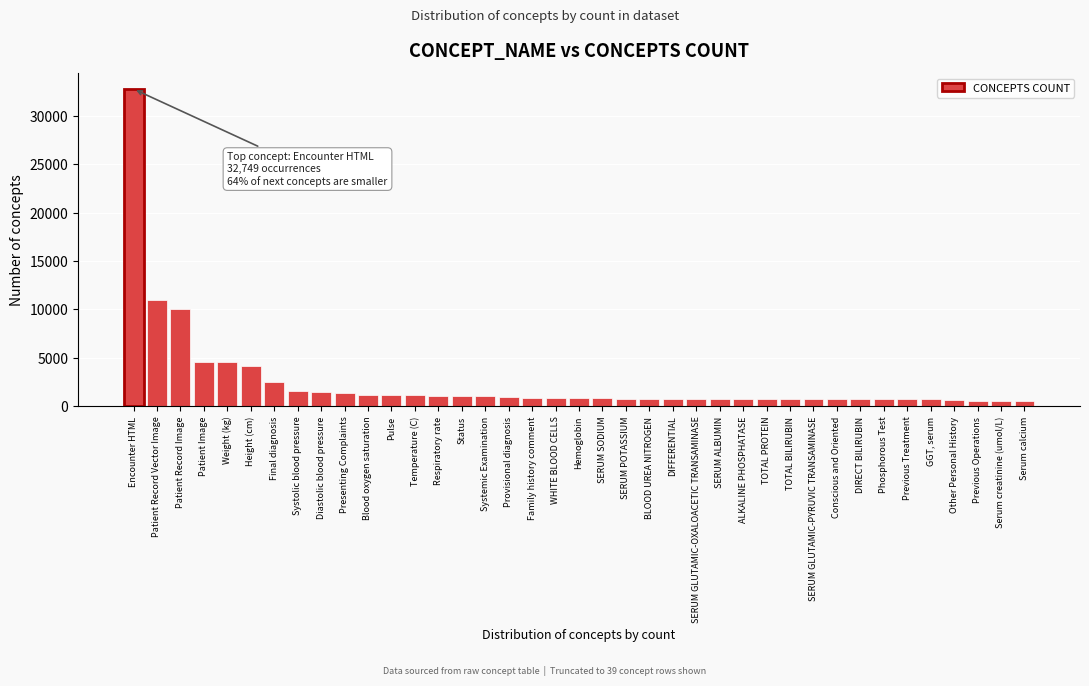

At which category does the chart reach its peak across all series?

Encounter HTML